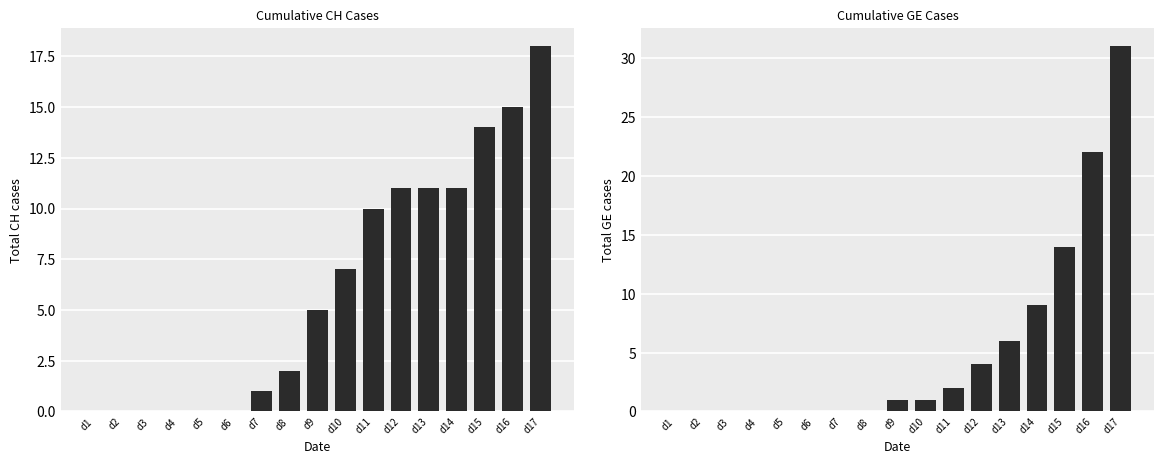

Which series has the widest spread of values?

GE